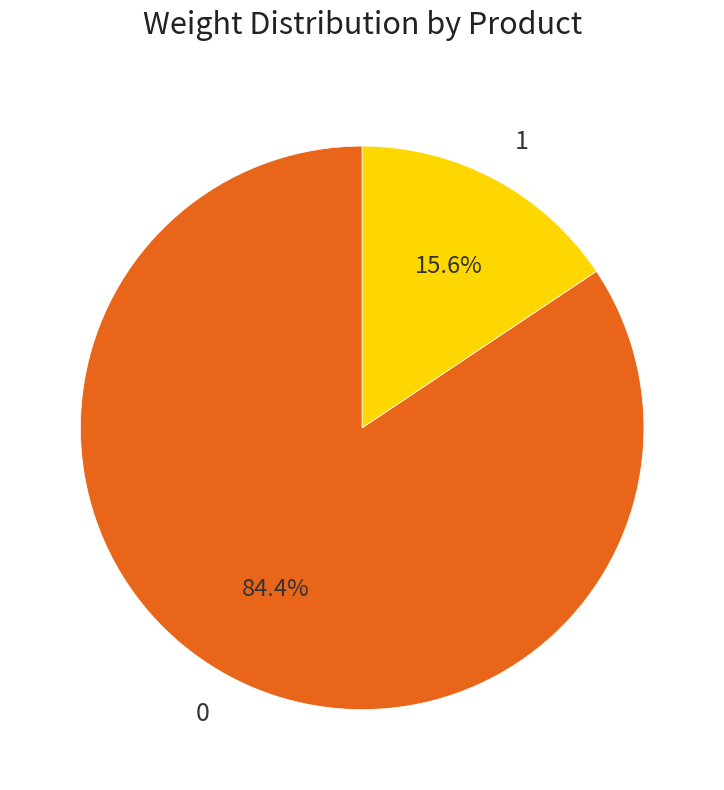

To the nearest percent, what percentage of the pie is 1?

16%